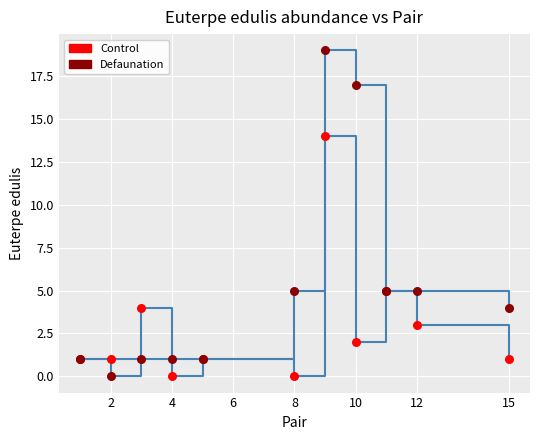

Which series contains the highest Y value?

Defaunation